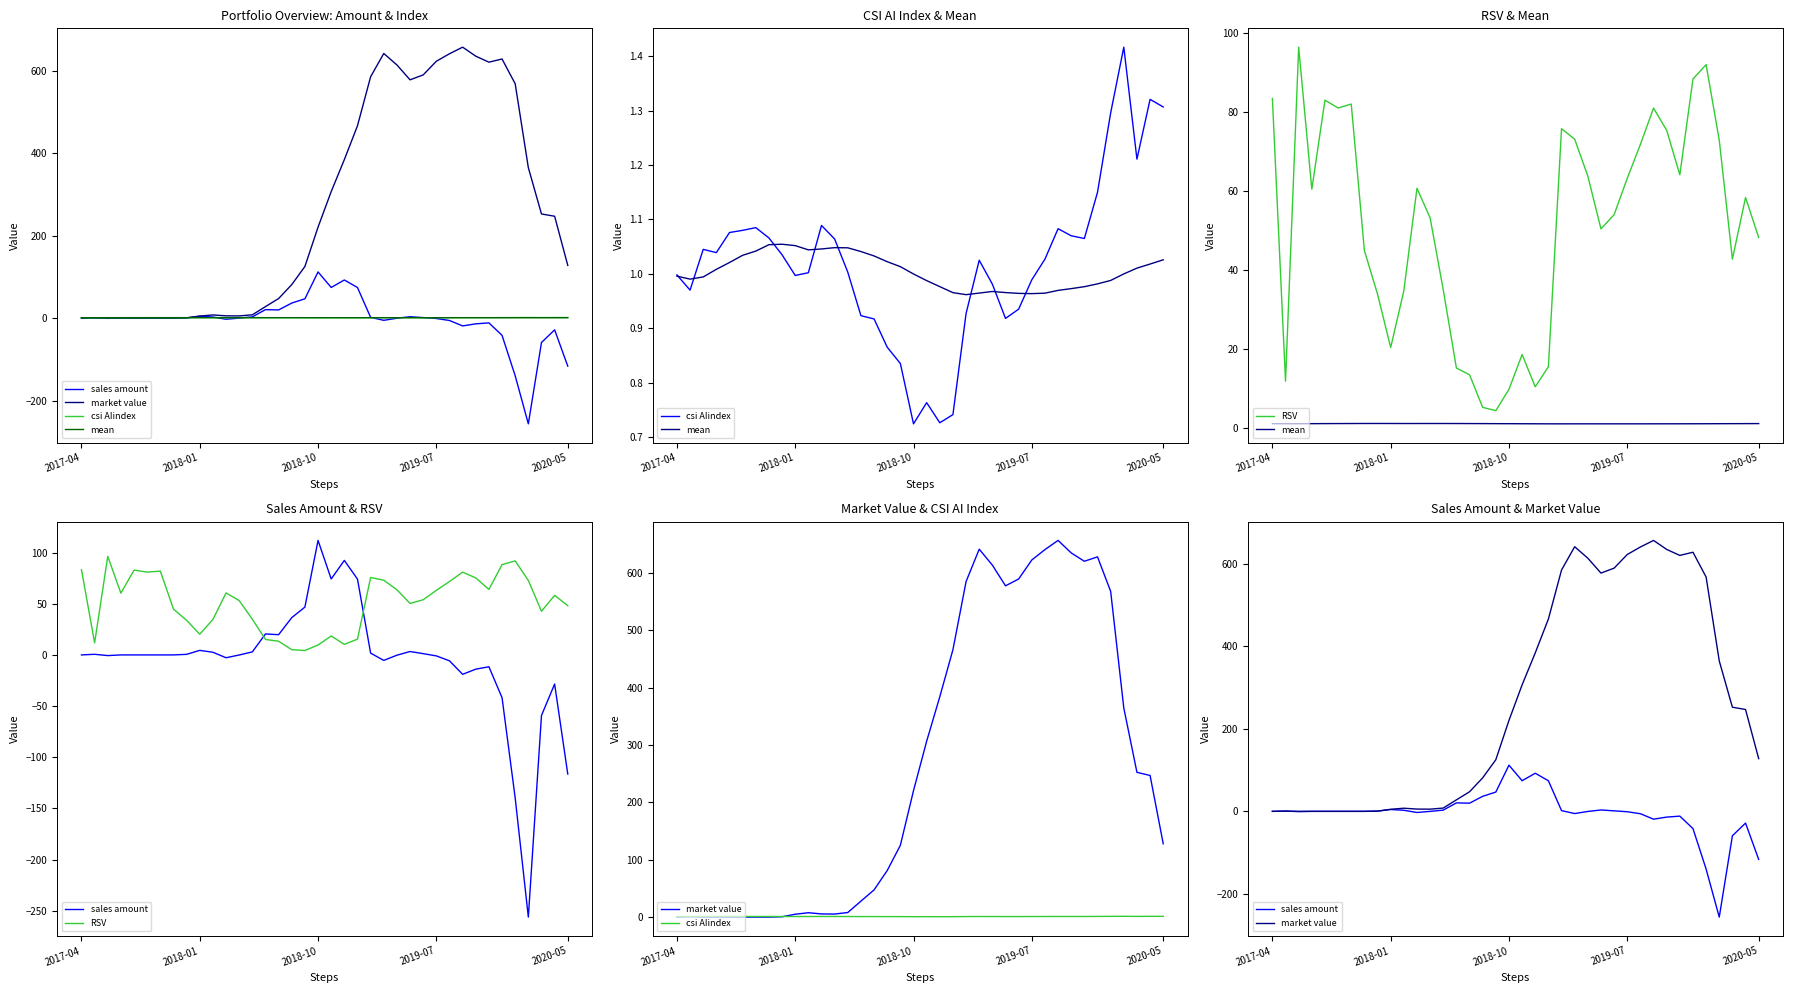

How many values in market value are above zero?

31